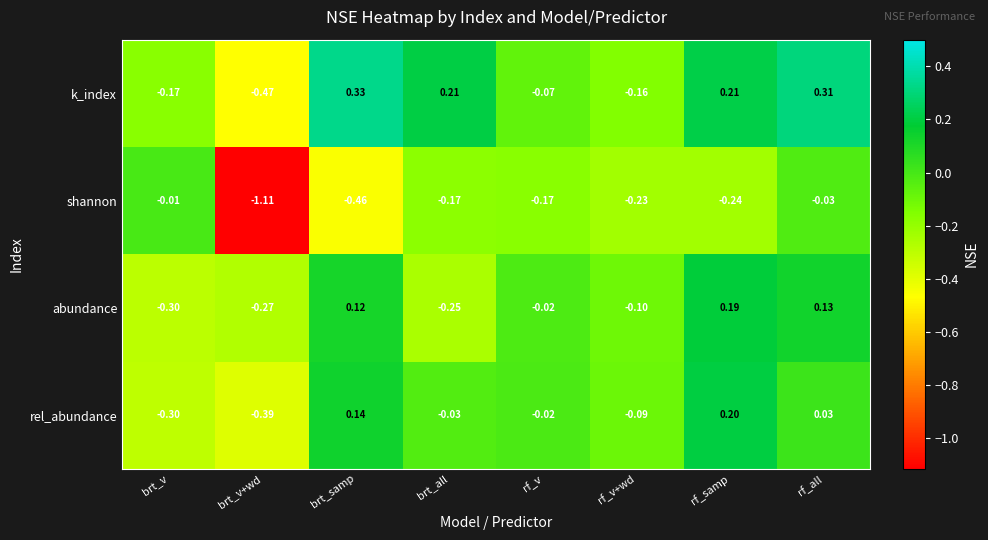

Is the value of abundance at rf_v greater than the value of k_index at rf_v?

Yes